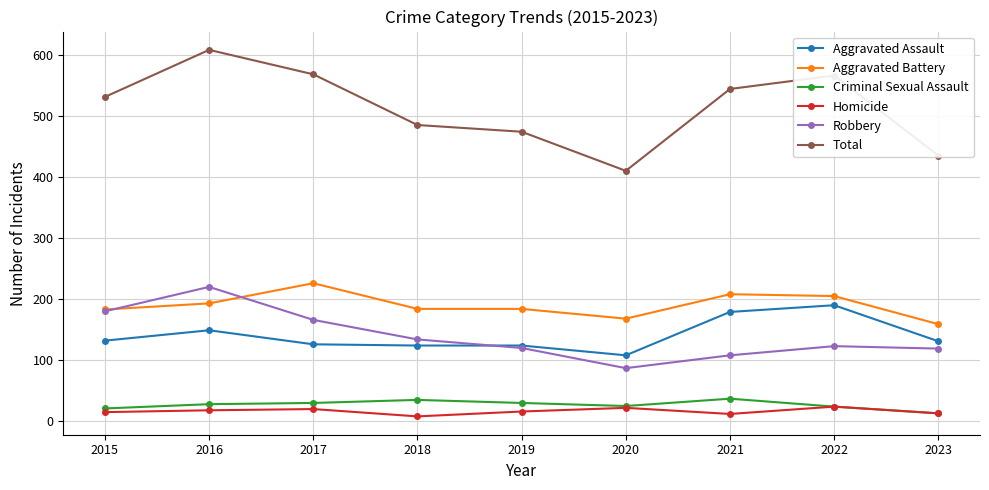

Where is the first local maximum for Total?

2016